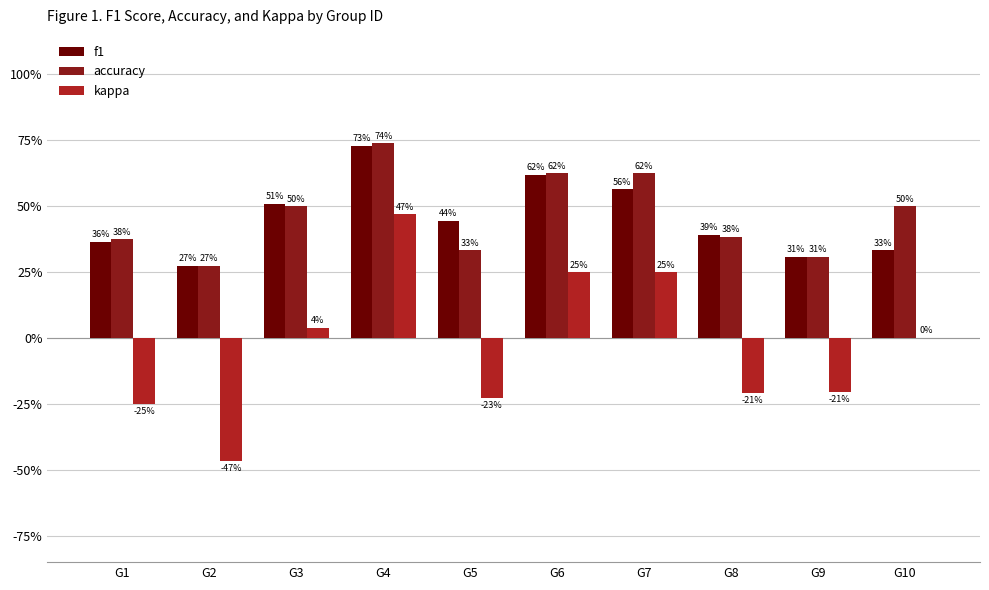

What are all the series names shown in the legend?

f1, accuracy, kappa